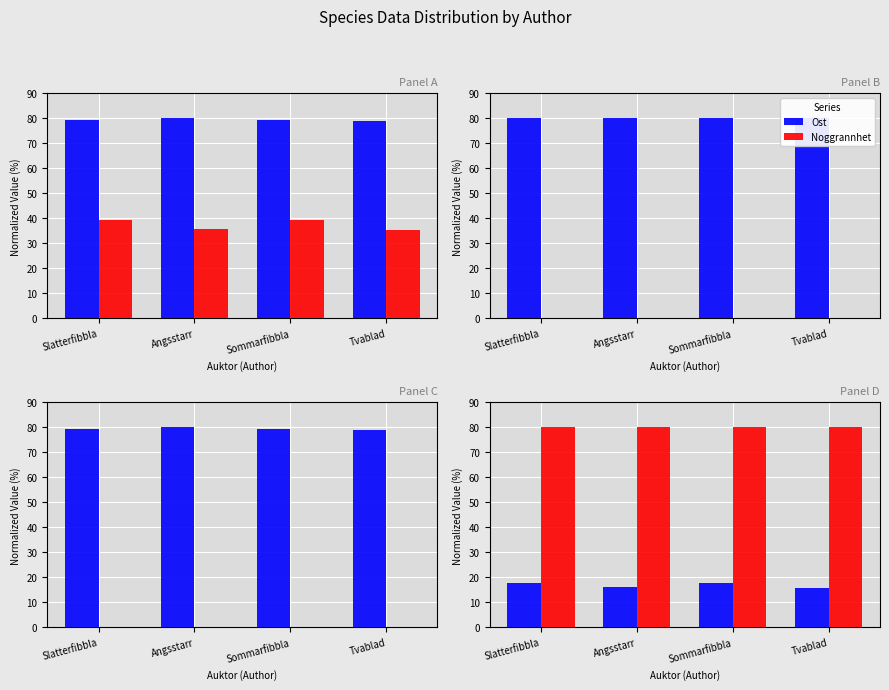

At which category is the sum across all series the highest?

Sommarfibbla